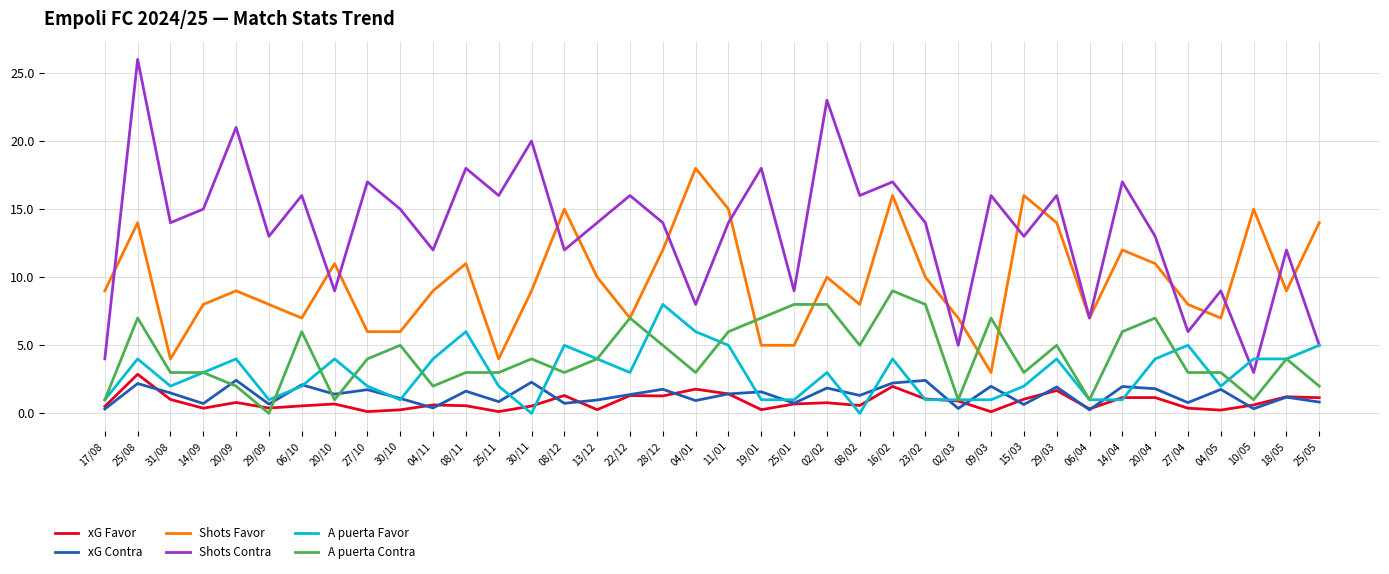

What is the difference between the highest and lowest values at 30/10?

14.7